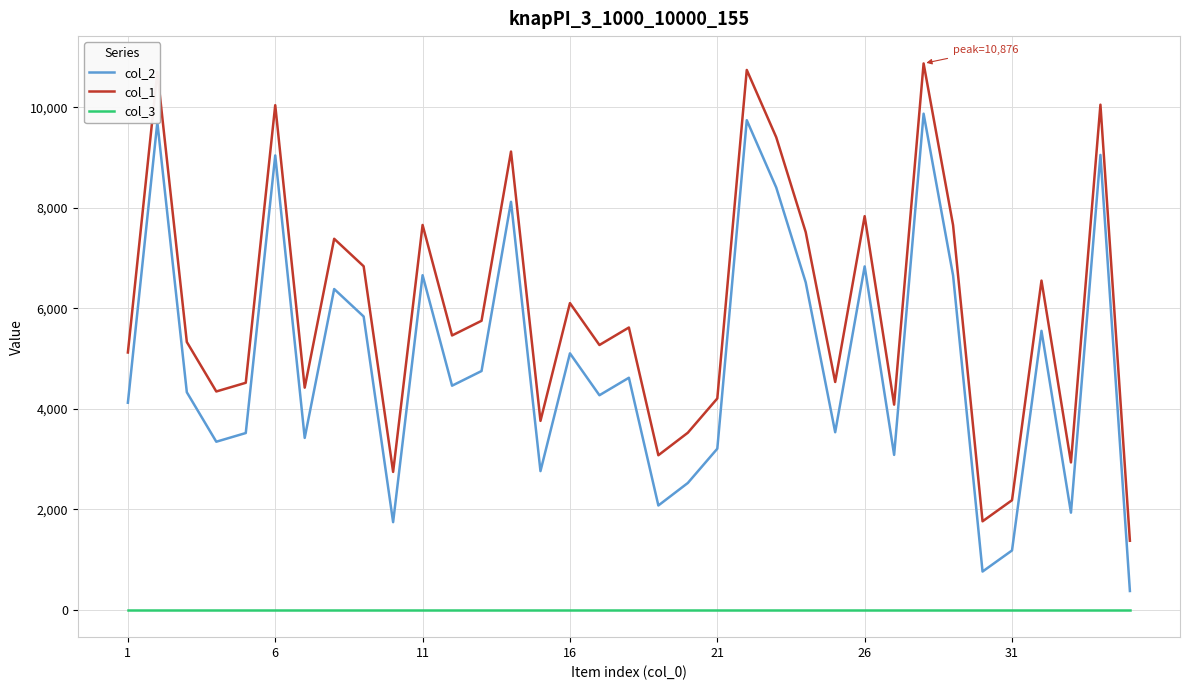

True or false: col_3 and col_2 intersect in this chart.

False